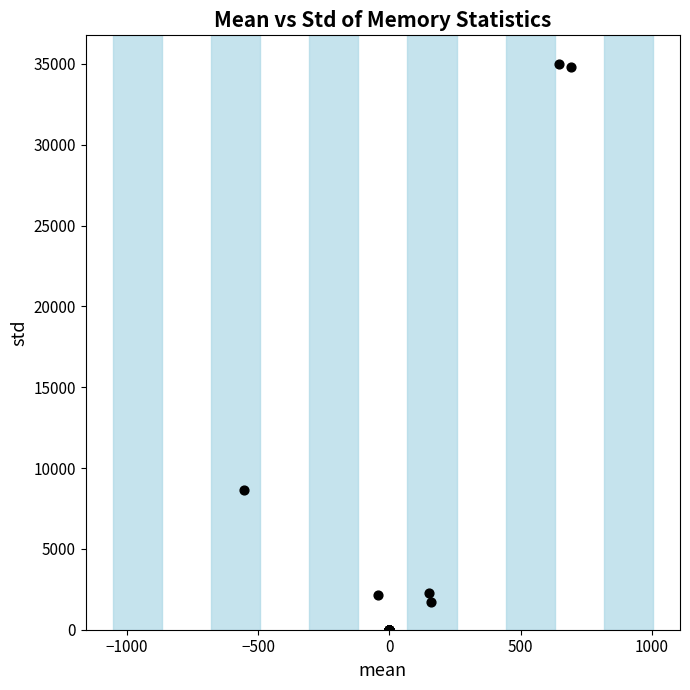

What Y value in the scatter plot is closest to 17505?

8661.2